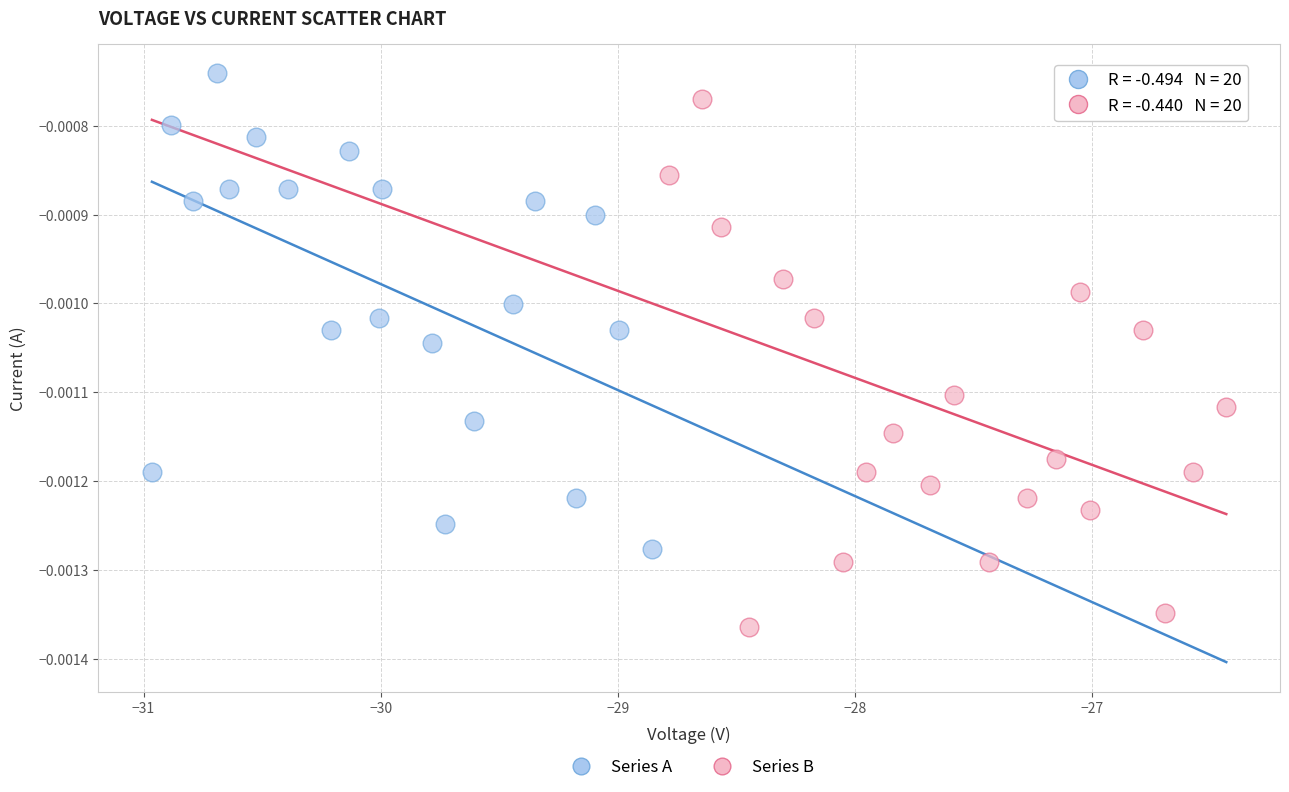

Which series has the widest spread of Y values?

Series B